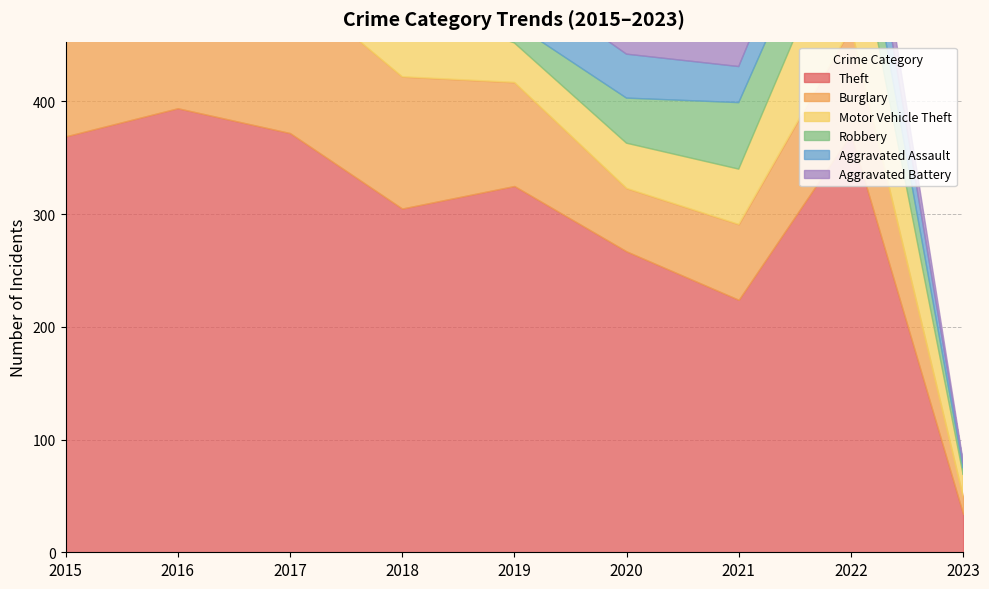

Where is Theft nearest to the value 214?

2021